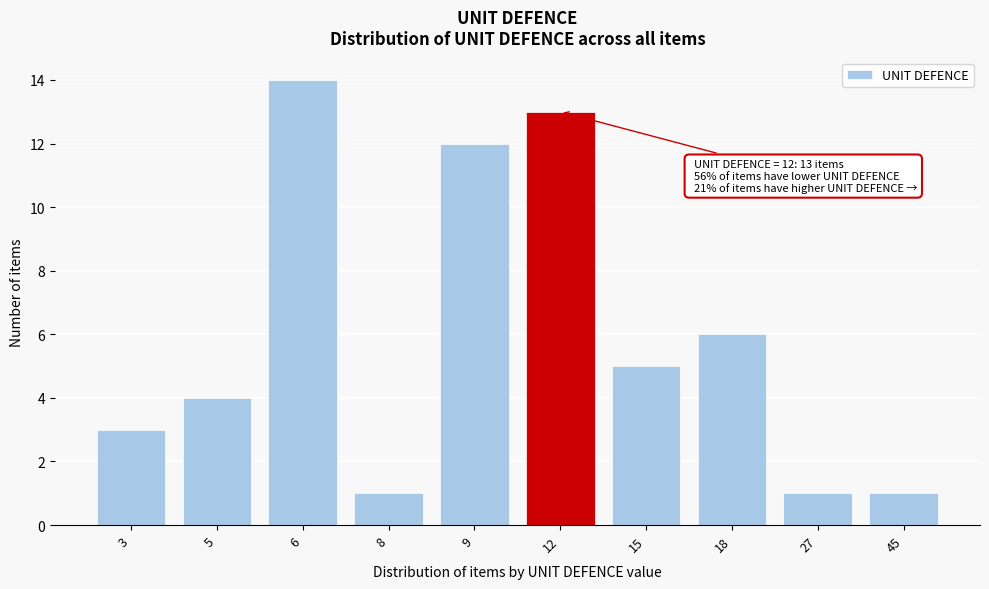

Reading right to left, list all the values displayed in this chart.

45=1	27=1	18=6	15=5	12=13	9=12	8=1	6=14	5=4	3=3